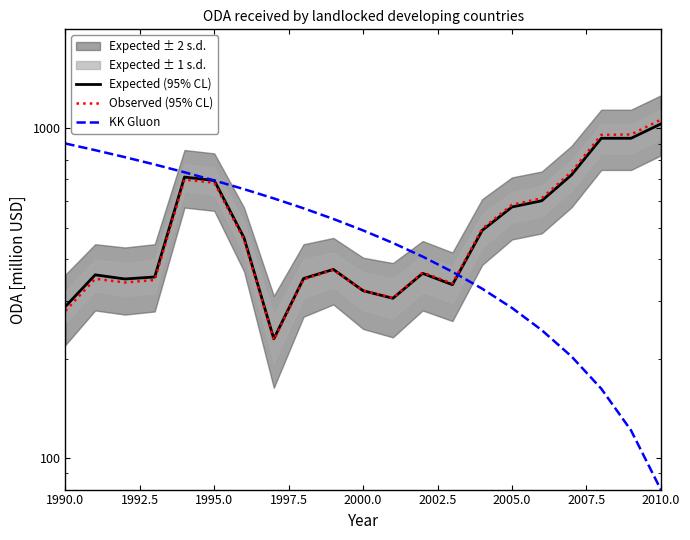

How many values in the Expected (95% CL) series exceed 373?

11